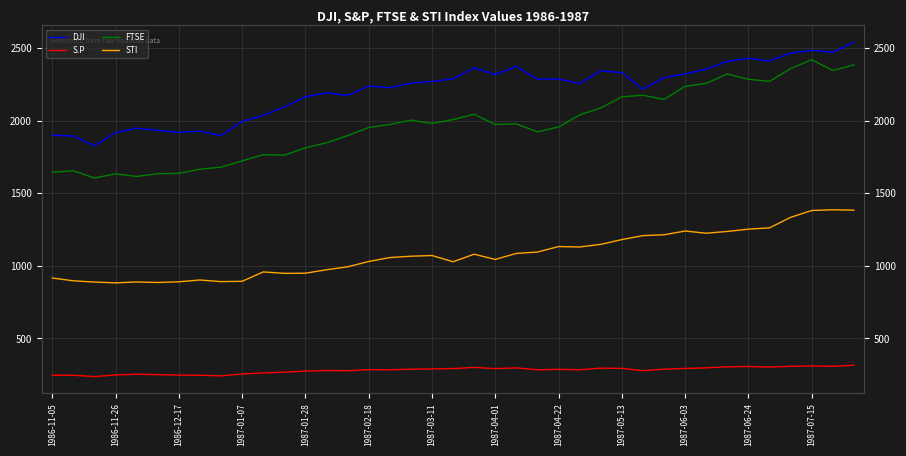

True or false: FTSE has more than 0 points higher than both neighbors.

True